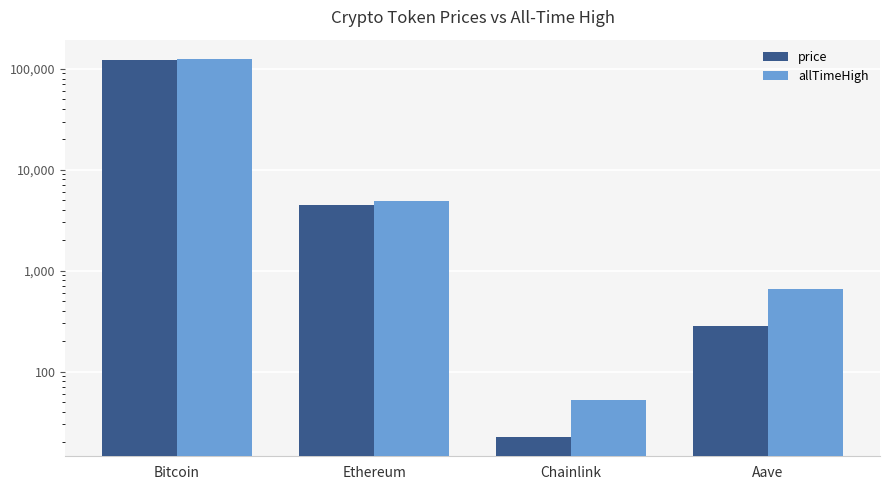

What is the difference between the second highest and second lowest values in the allTimeHigh series?

4284.4